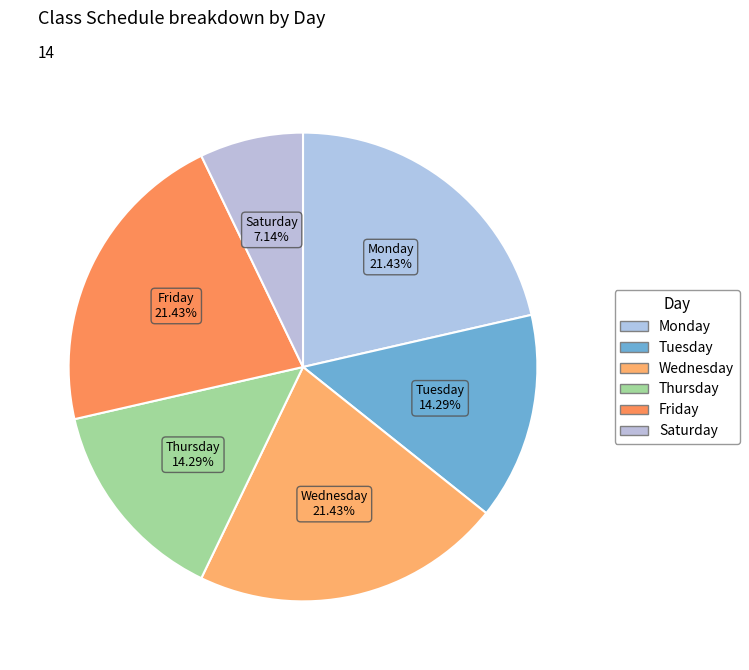

Which has a higher value, Monday or Thursday?

Monday